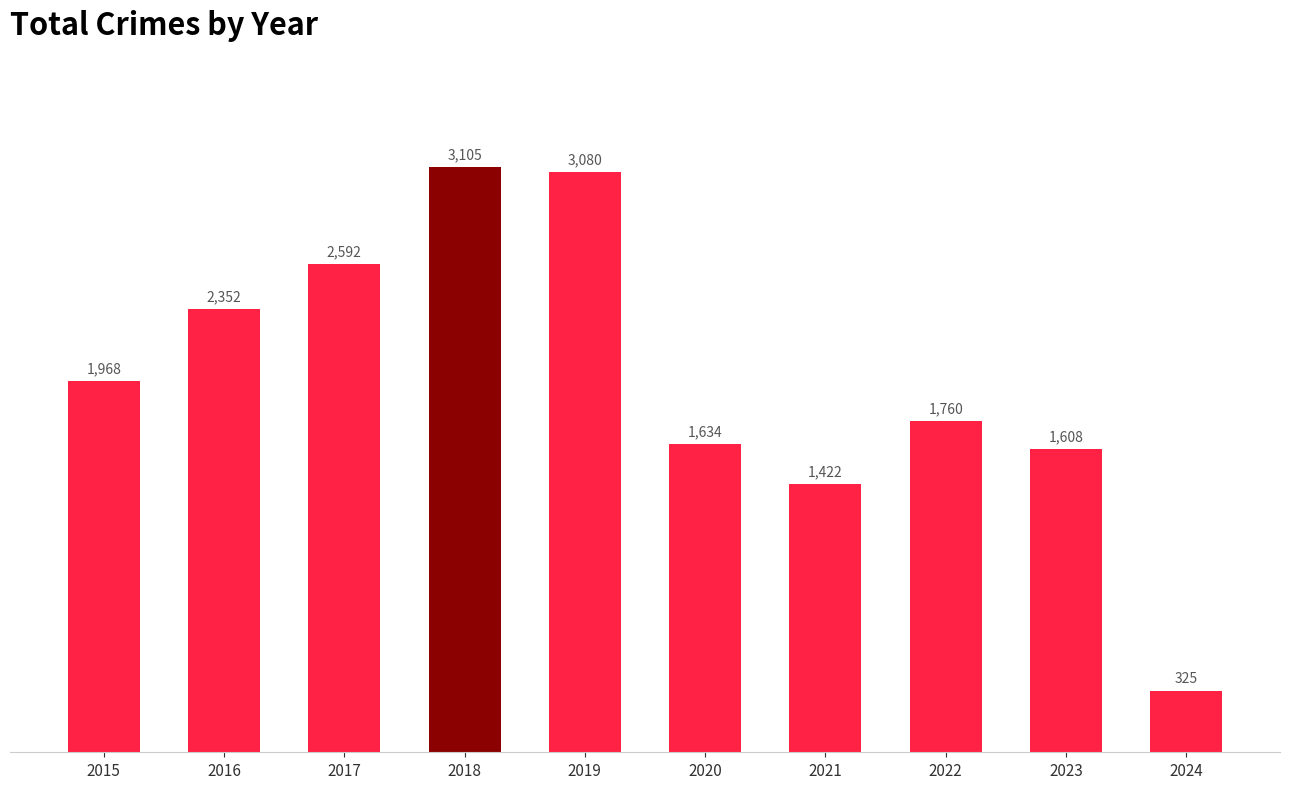

Reading left to right, transcribe all the data shown in this chart.

1968	2352	2592	3105	3080	1634	1422	1760	1608	325